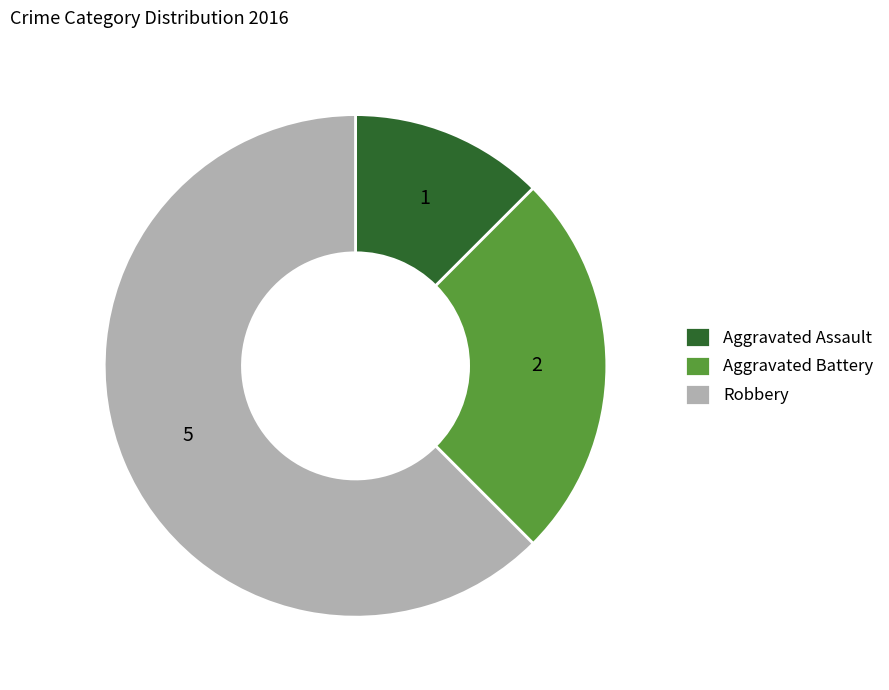

The Robbery slice represents 52% of the pie. True or false?

False